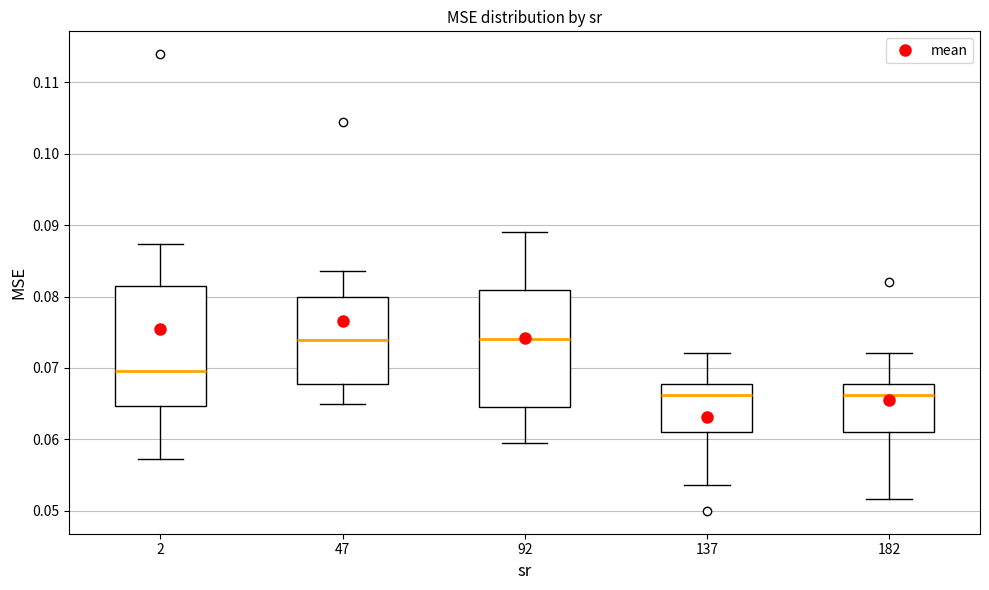

Reading left to right, transcribe this box plot: for each box, give where its median line is, the range the box spans, and where its two whiskers end, as read against the y-axis. The values are not printed on the chart, so give them approximately, as read against the axis.

2: median 0.070, box 0.065 to 0.081, whiskers 0.057 to 0.087
47: median 0.074, box 0.068 to 0.080, whiskers 0.065 to 0.084
92: median 0.074, box 0.064 to 0.081, whiskers 0.059 to 0.089
137: median 0.066, box 0.061 to 0.068, whiskers 0.054 to 0.072
182: median 0.066, box 0.061 to 0.068, whiskers 0.052 to 0.072